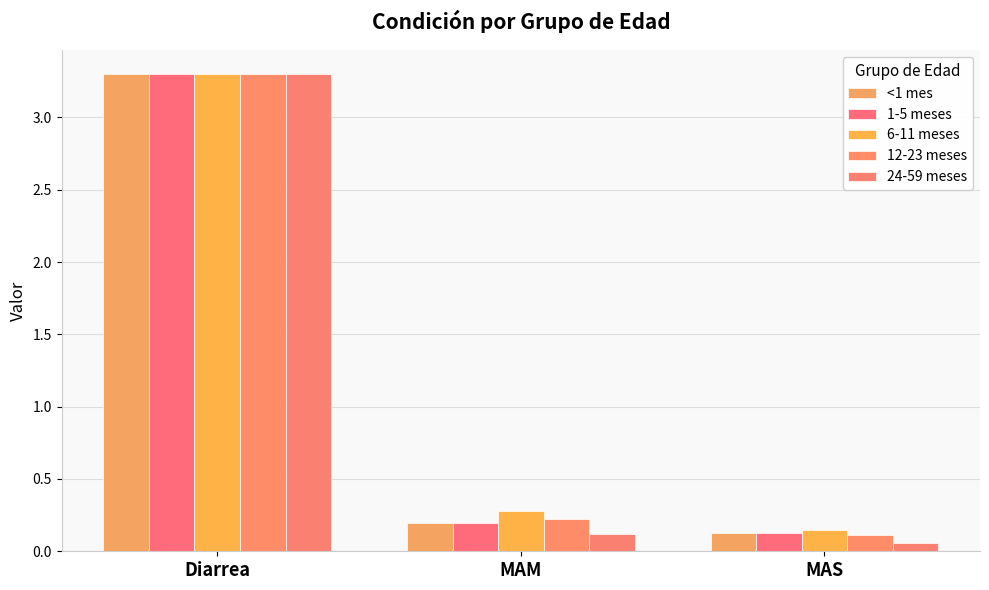

Reading right to left, extract all data points from this chart.

<1 mes: 0.1	0.2	3.3
1-5 meses: 0.1	0.2	3.3
6-11 meses: 0.1	0.3	3.3
12-23 meses: 0.1	0.2	3.3
24-59 meses: 0.1	0.1	3.3